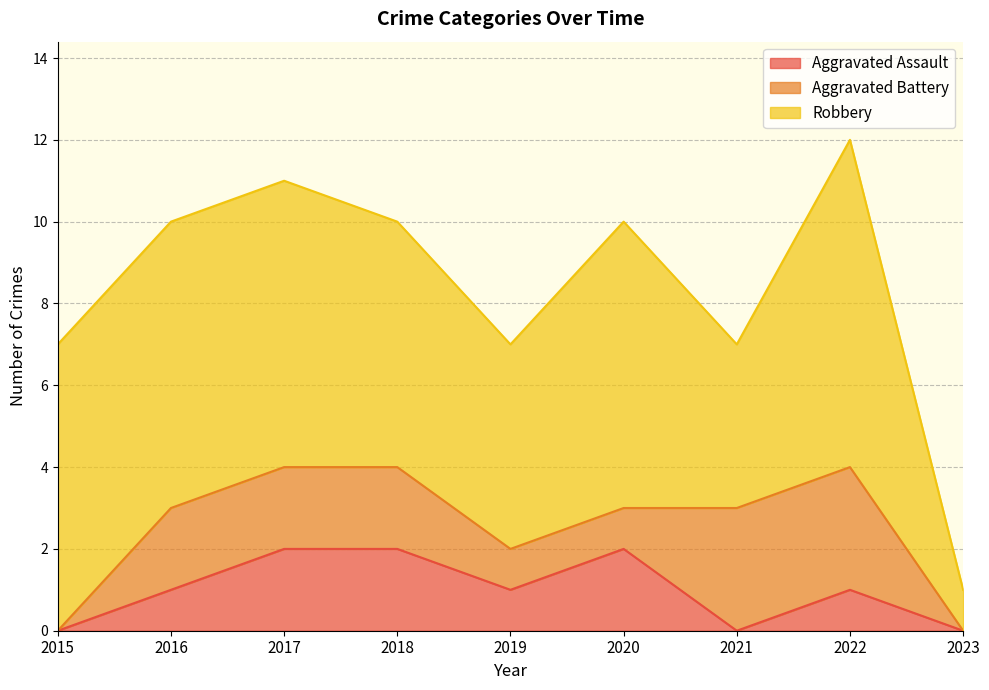

List the labels in order of Aggravated Assault value, smallest first.

2015, 2021, 2023, 2016, 2019, 2022, 2017, 2018, 2020